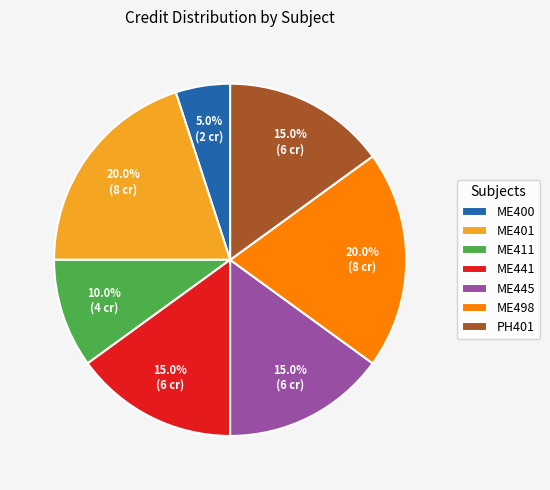

What is the smallest slice in the pie chart?

ME400